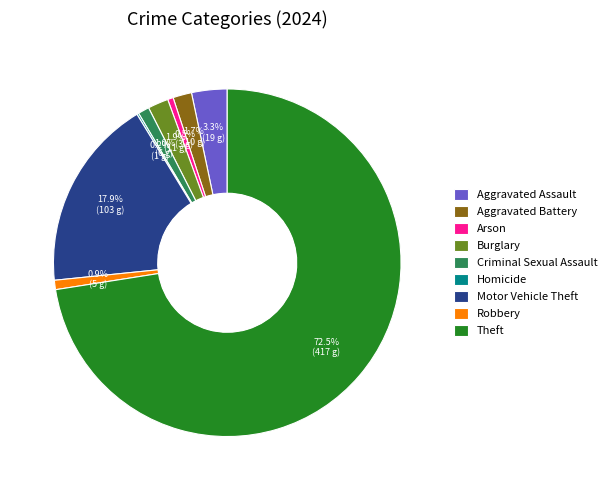

What portion of the pie excludes Aggravated Battery?

98.3%